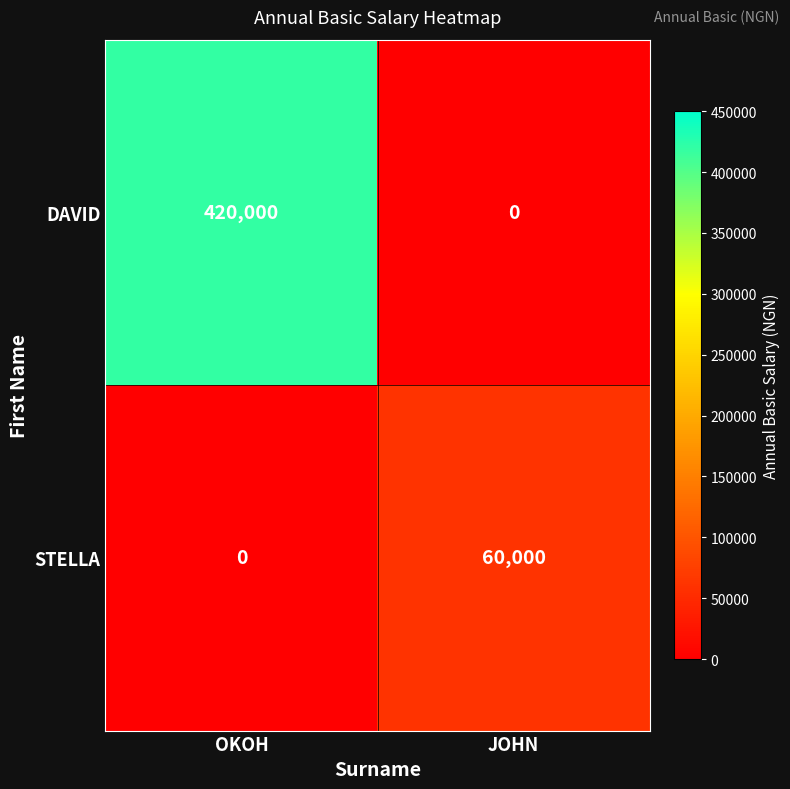

Reading left to right, extract all data points from this chart.

DAVID: 420000	0
STELLA: 0	60000